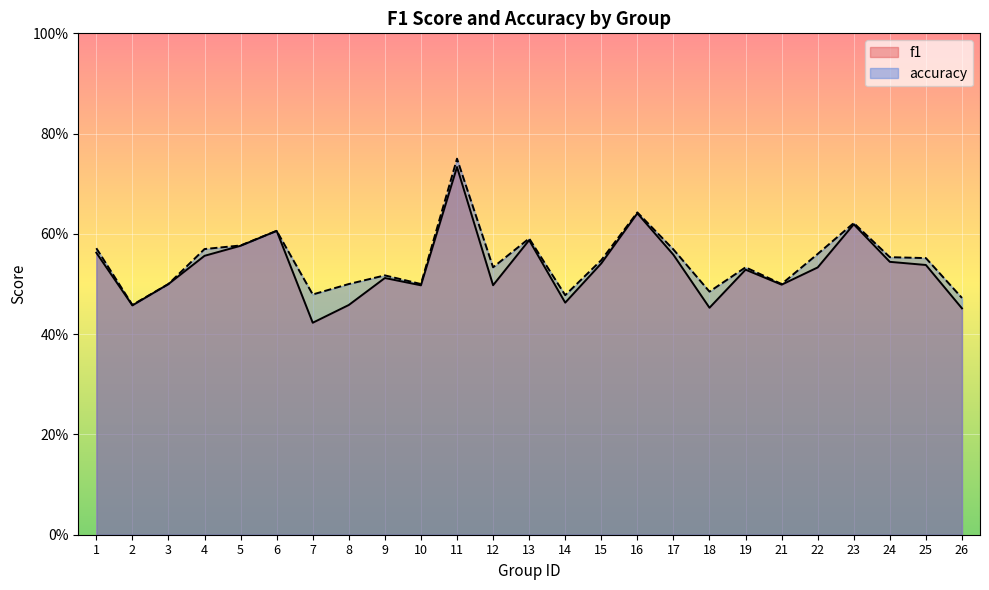

True or false: f1 and accuracy cross at least once.

False